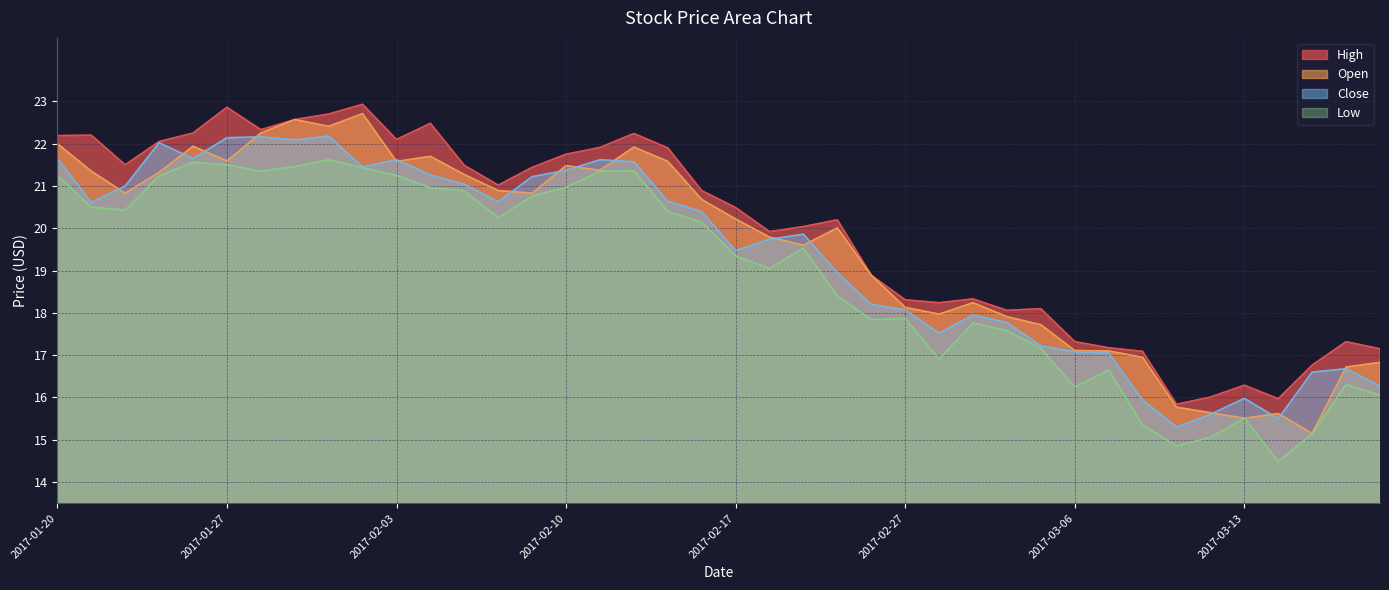

What position from the right is 2017-02-02?

31